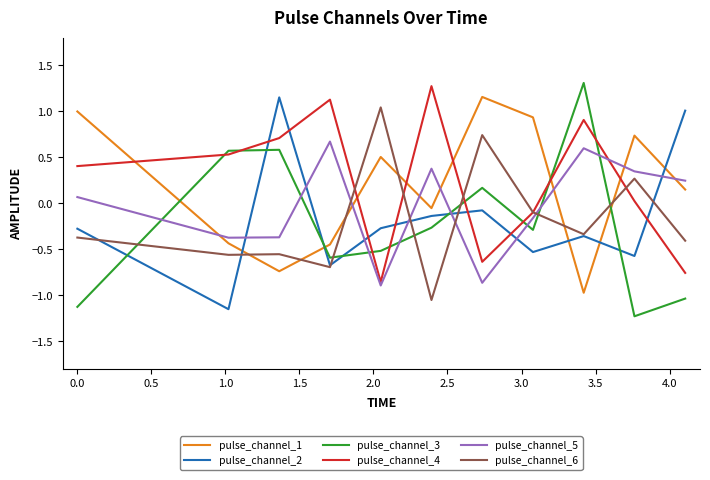

Which series has the widest spread of values?

pulse_channel_3